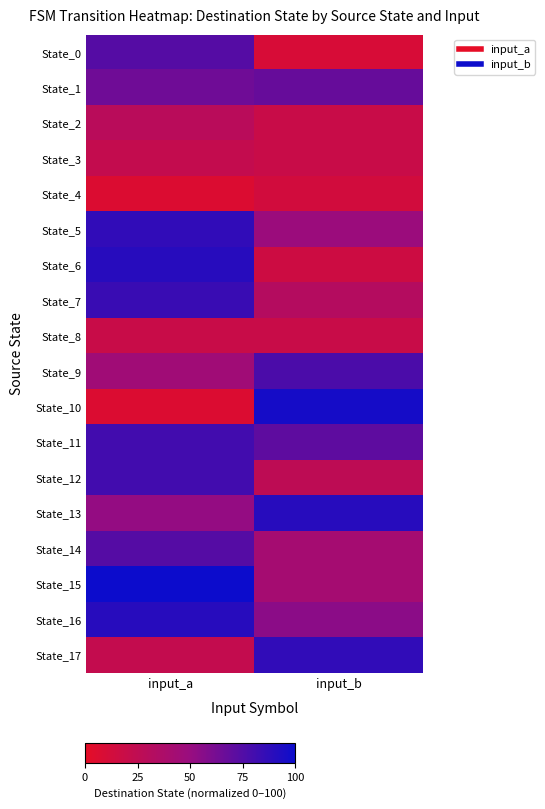

At which category is the sum across all series the highest?

input_a